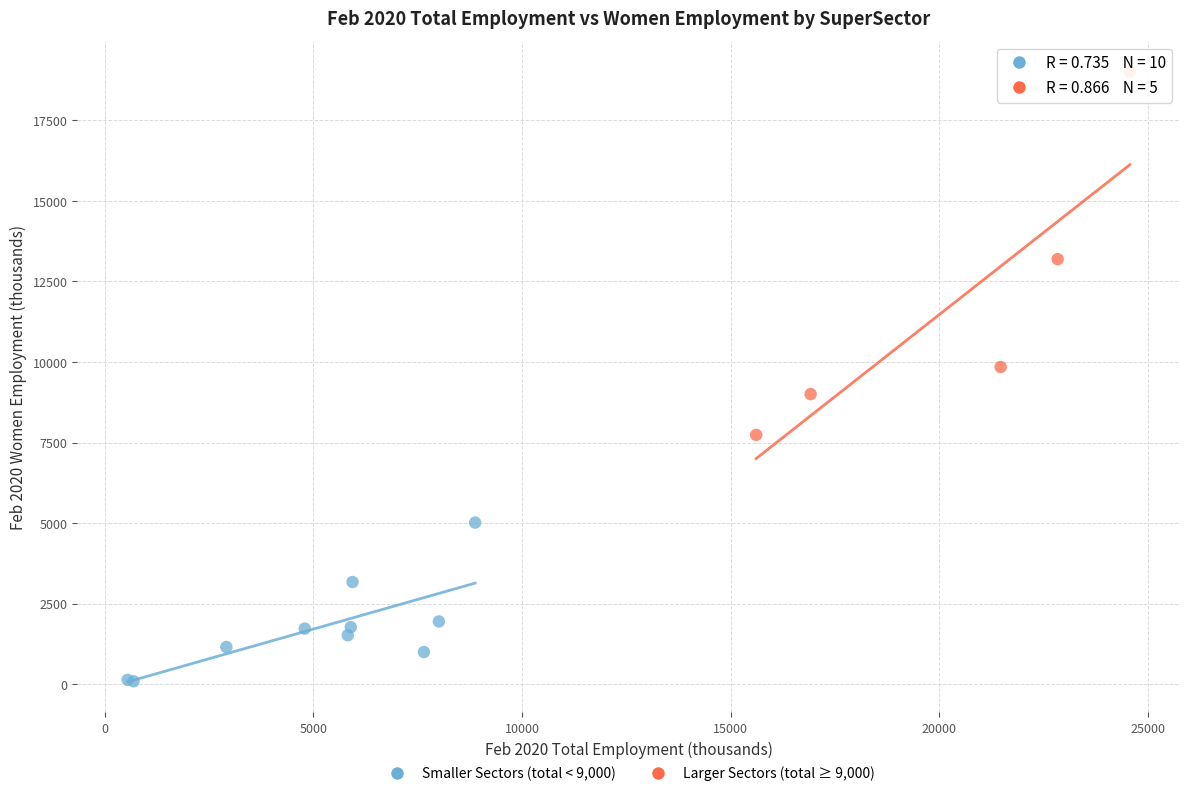

Which series has the widest spread of Y values?

Larger Sectors (total ≥ 9,000)